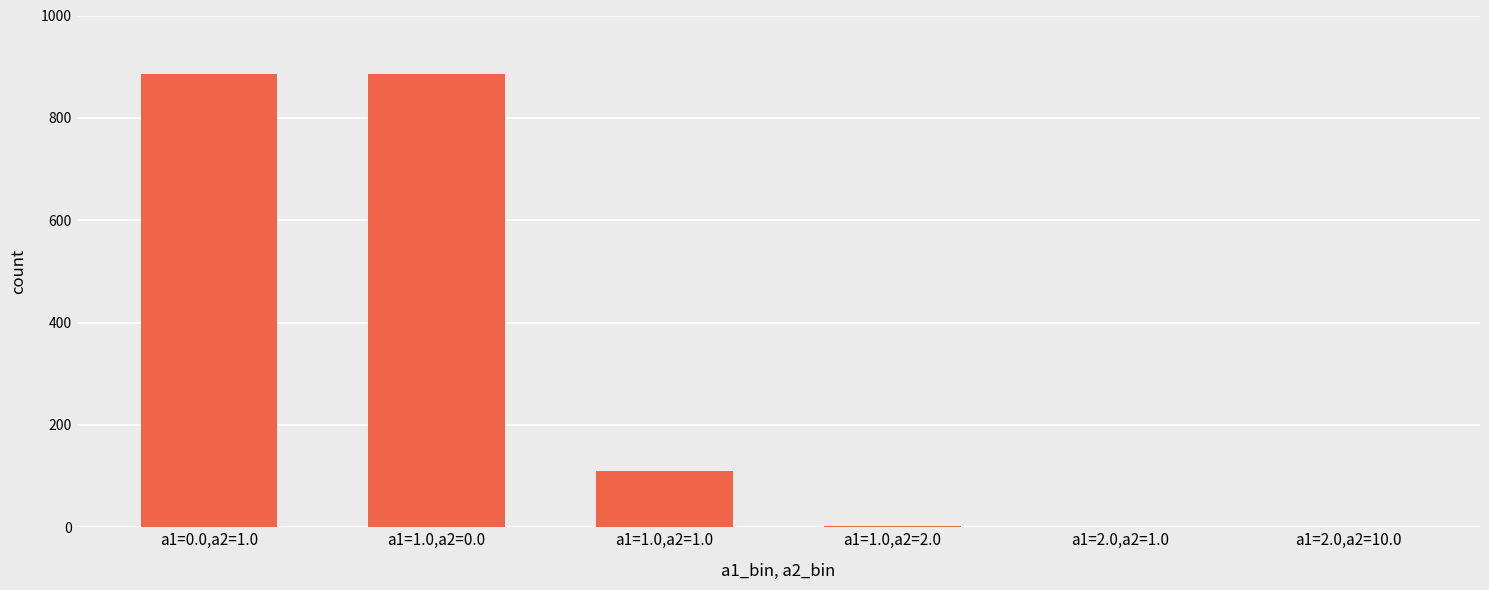

What is the ratio of the value at a1=1.0,a2=0.0 to the value at a1=1.0,a2=1.0?

8.1